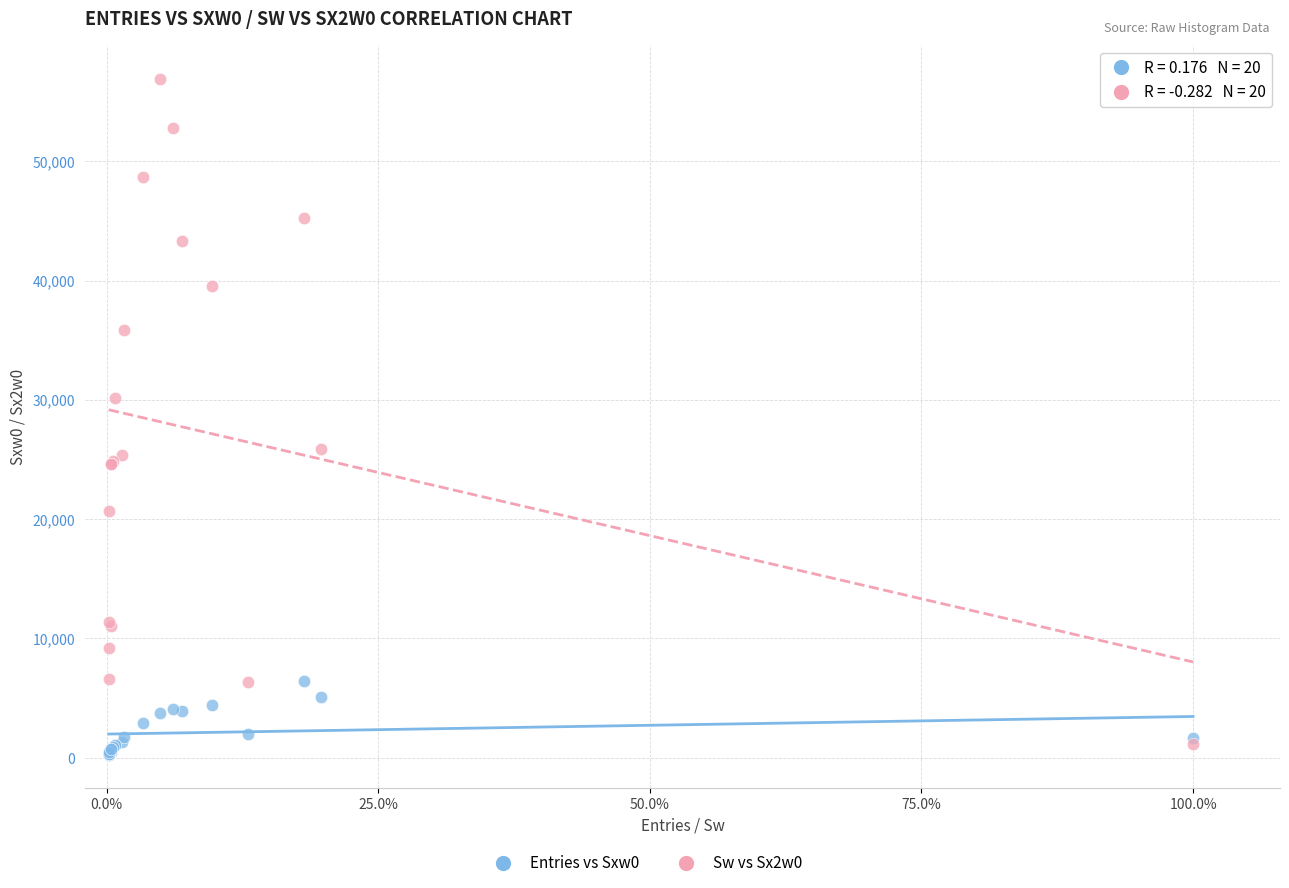

Which series reaches the maximum Y coordinate?

Sw vs Sx2w0